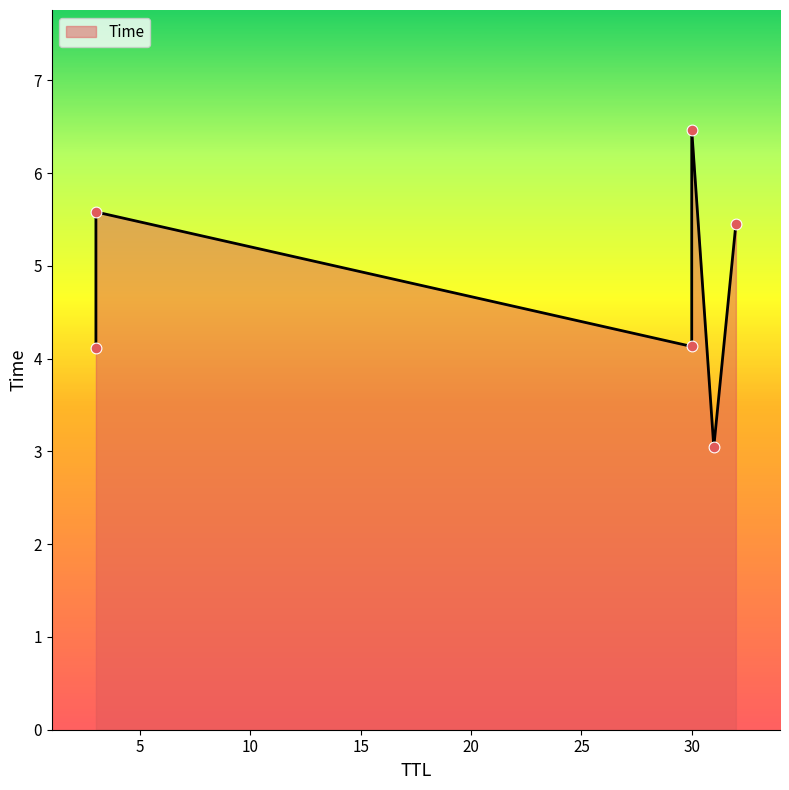

What is the ratio of the value at 30 to the value at 32?

0.8